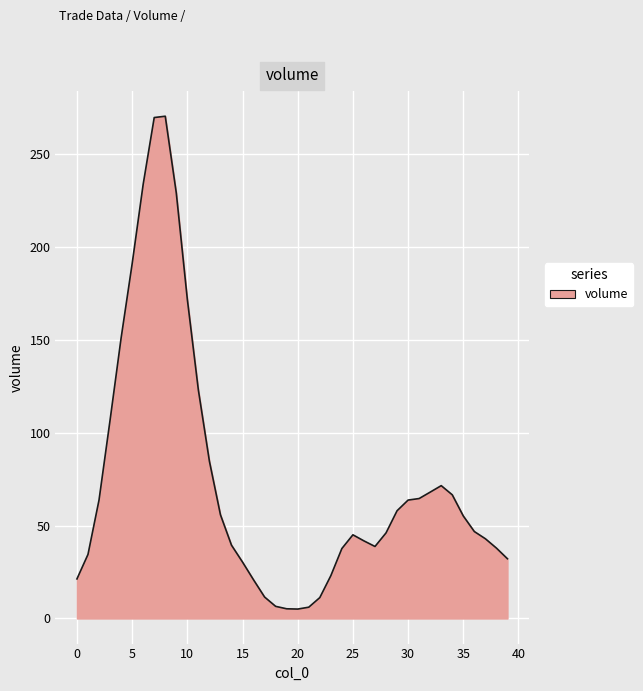

What is the greatest value displayed?

270.6